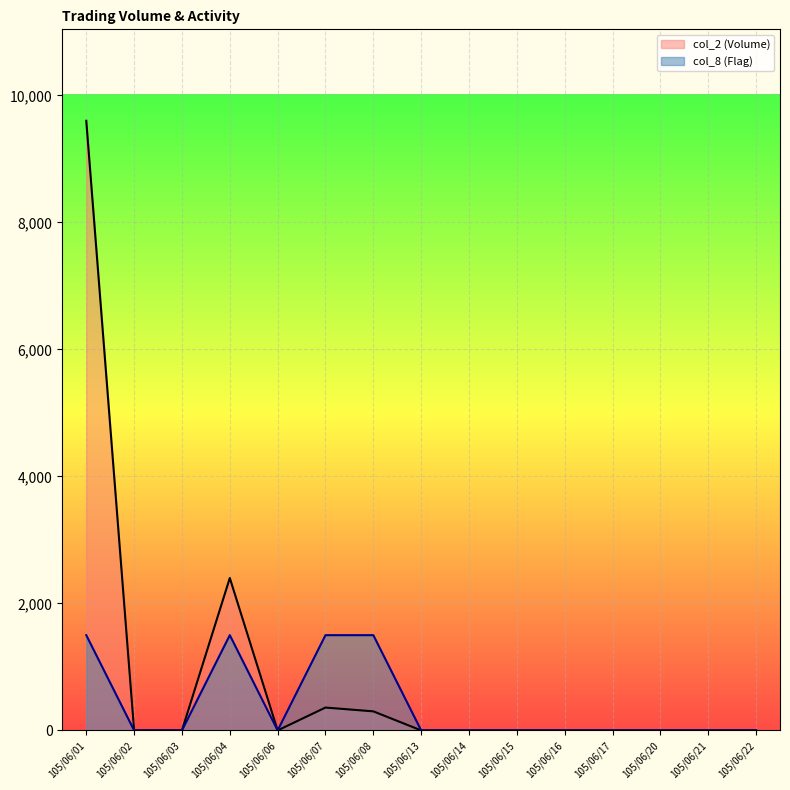

Which category has the highest value across all series?

105/06/01